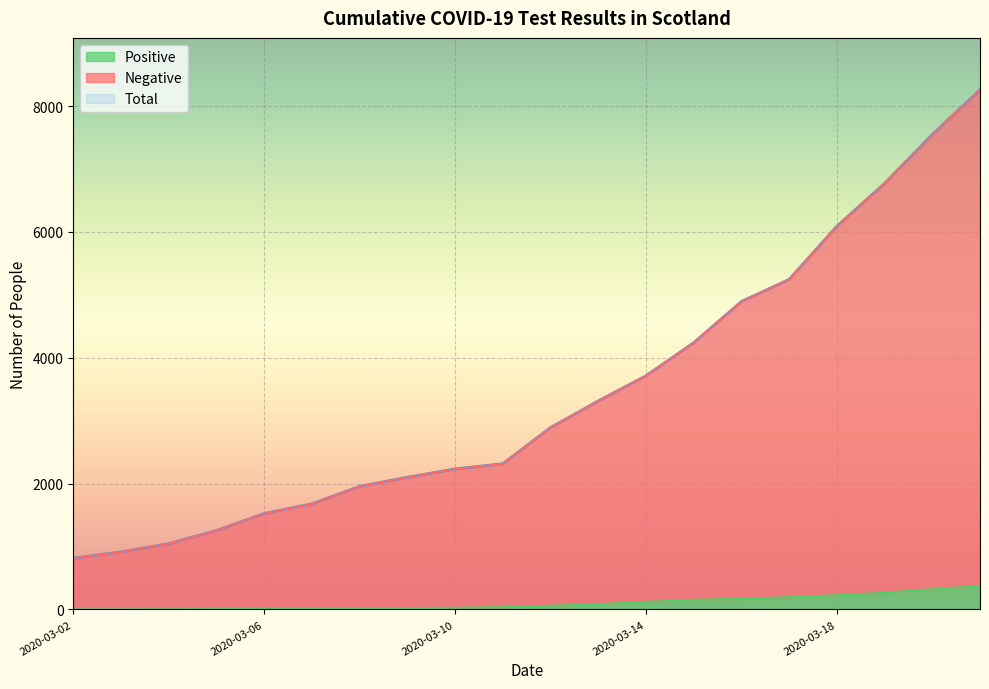

What is the sum of all Total values?

68819